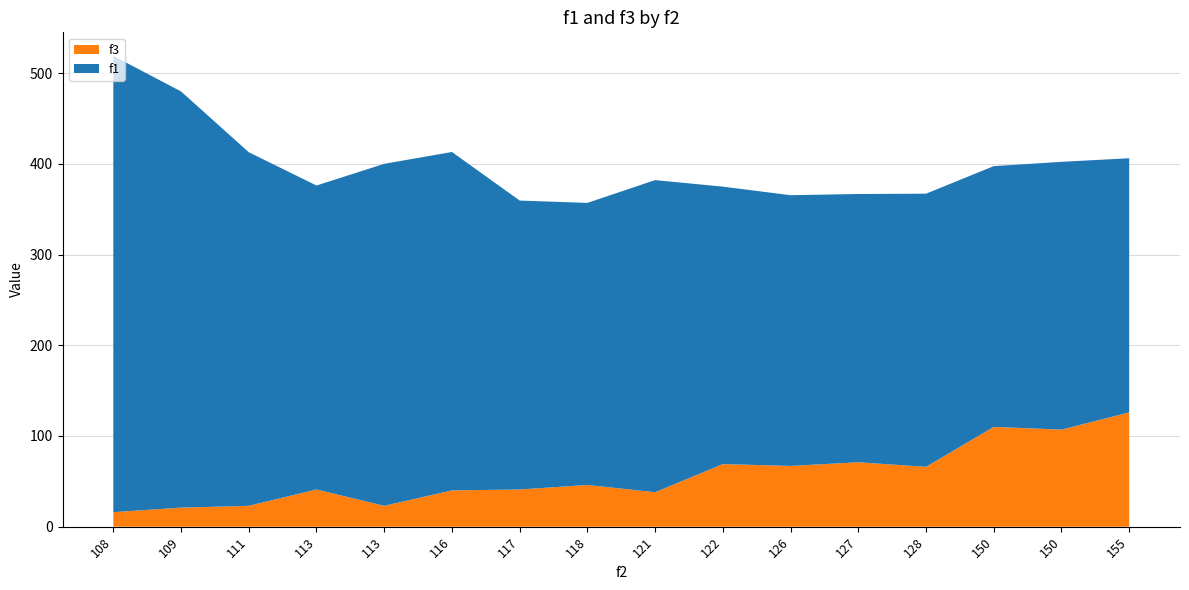

Does the chart have visible grid lines?

Yes